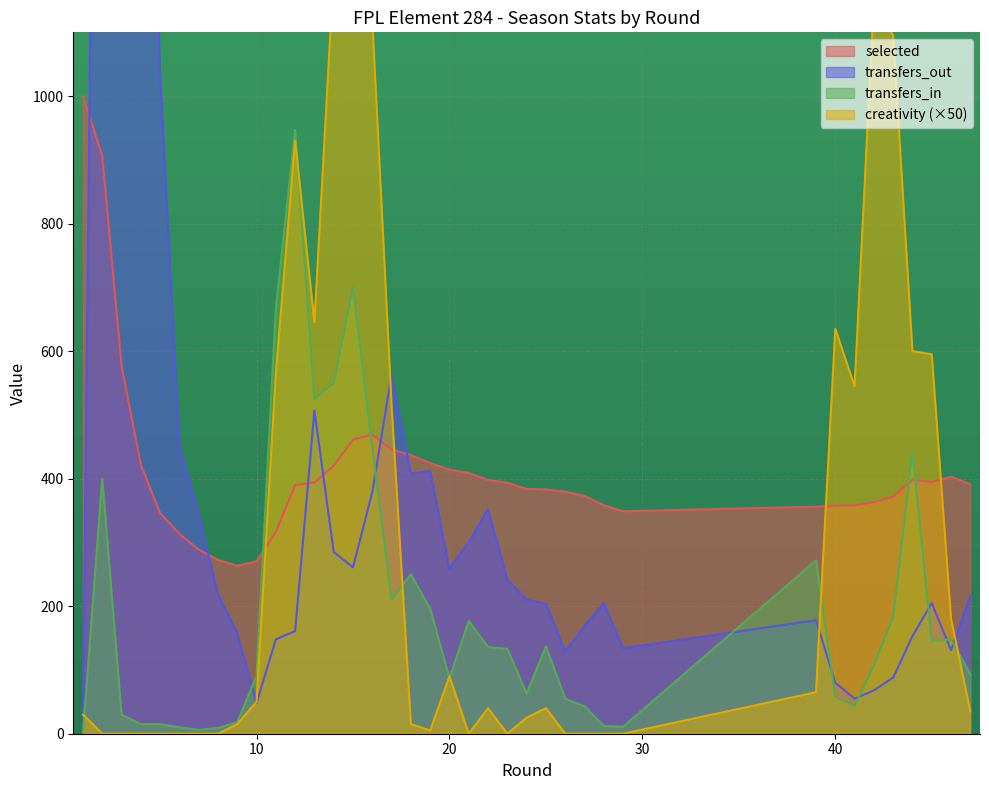

What is the minimum value for selected?

263.4